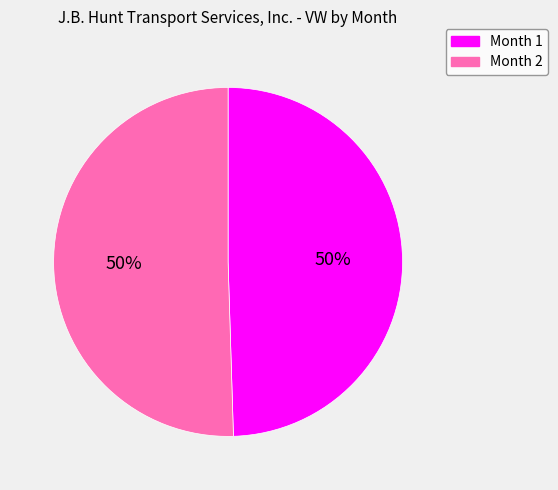

The Month 2 slice represents 65% of the pie. True or false?

False